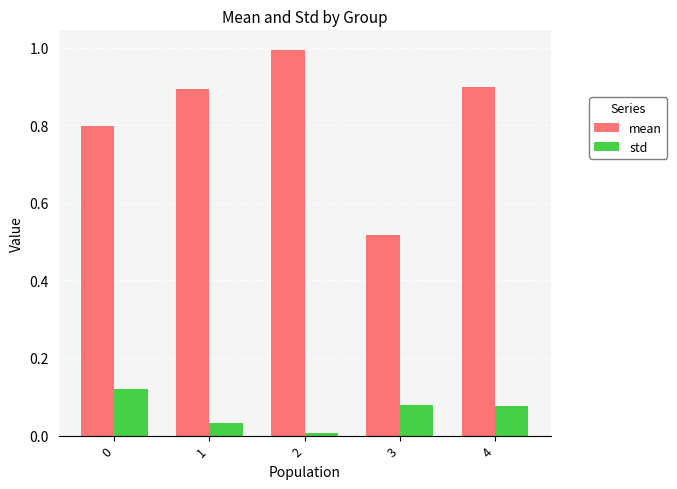

What is the average value of the mean series?

0.8